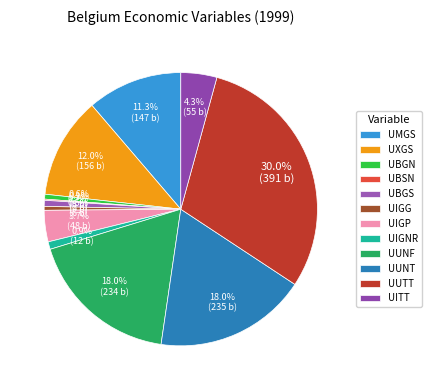

True or false: UXGS accounts for 12% of the total.

True